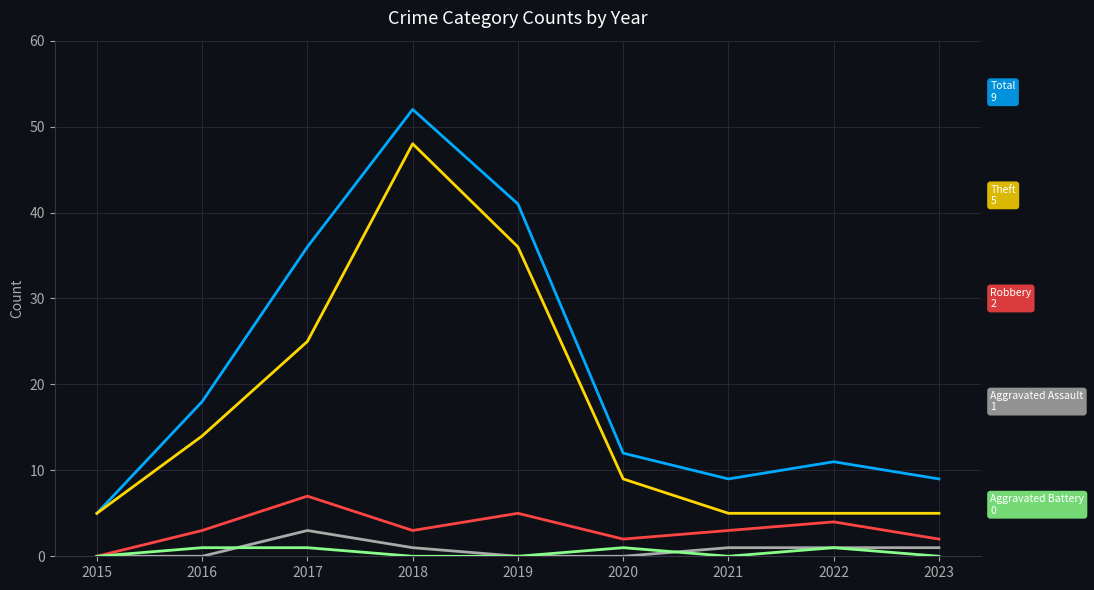

What is the maximum value shown in the chart?

52